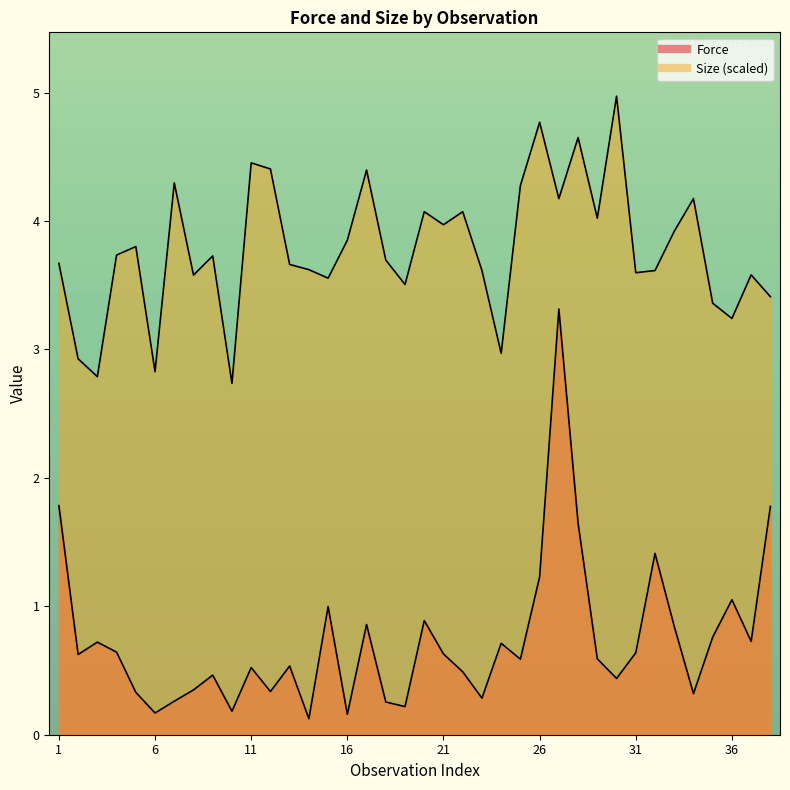

Between 5 and 19, which is larger?

5